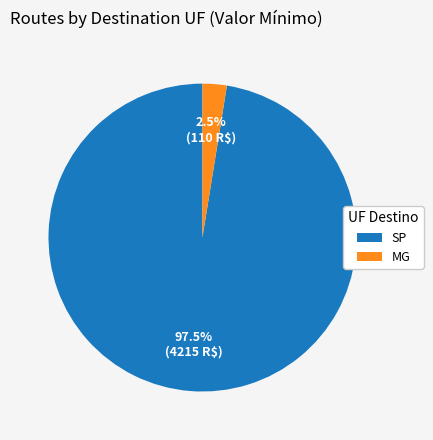

What percentage do SP and MG together represent?

100.0%